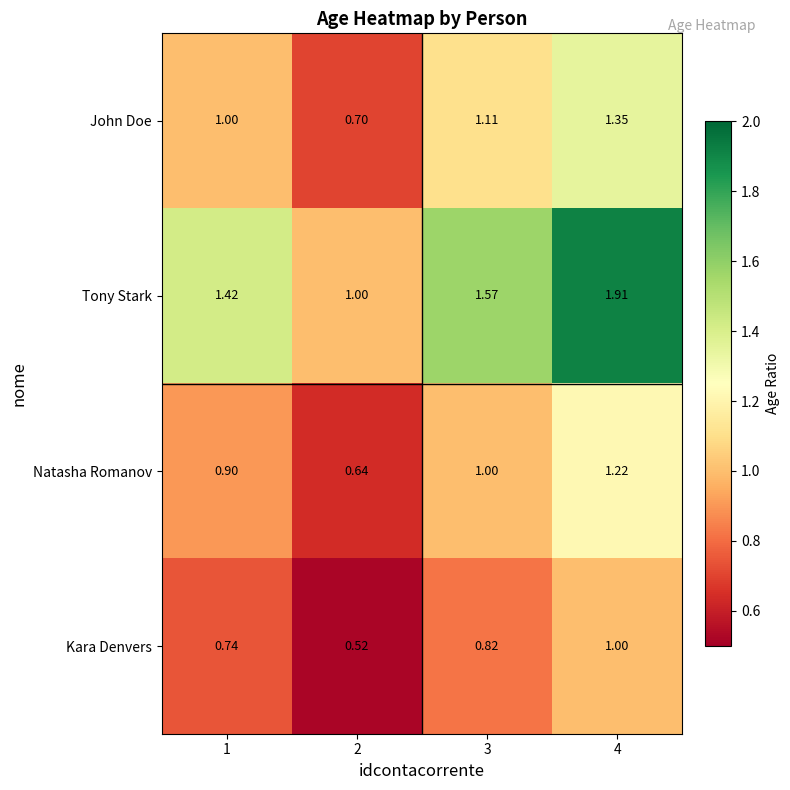

Count the number of data series in this chart.

4